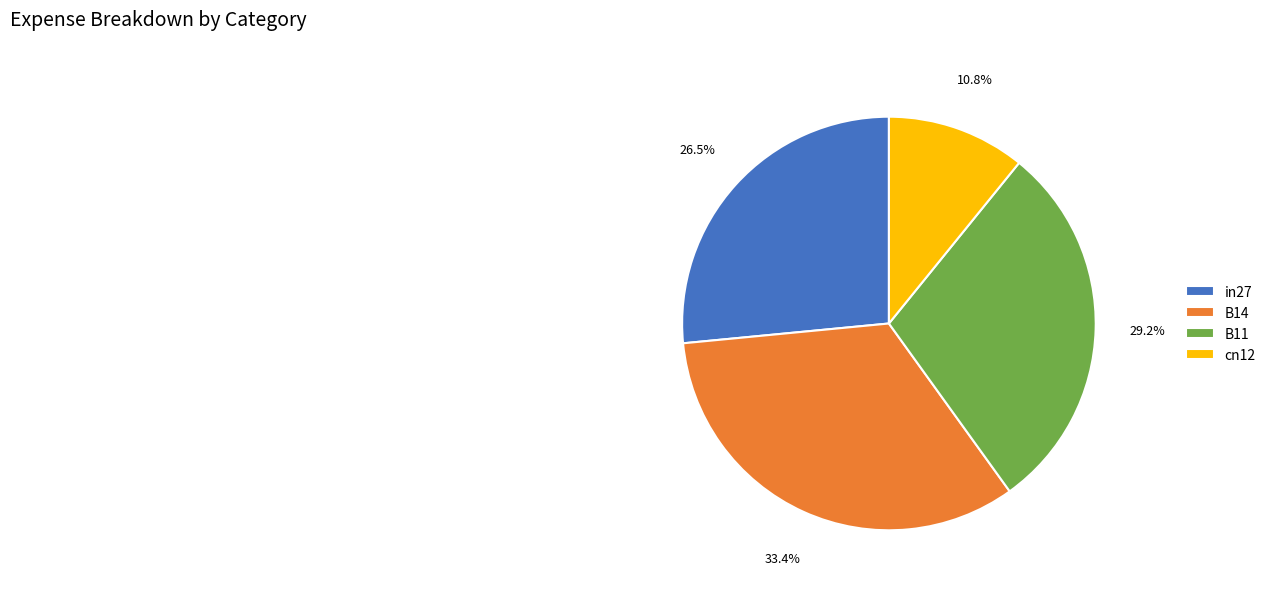

Combined, do cn12 and in27 account for over 50%?

No